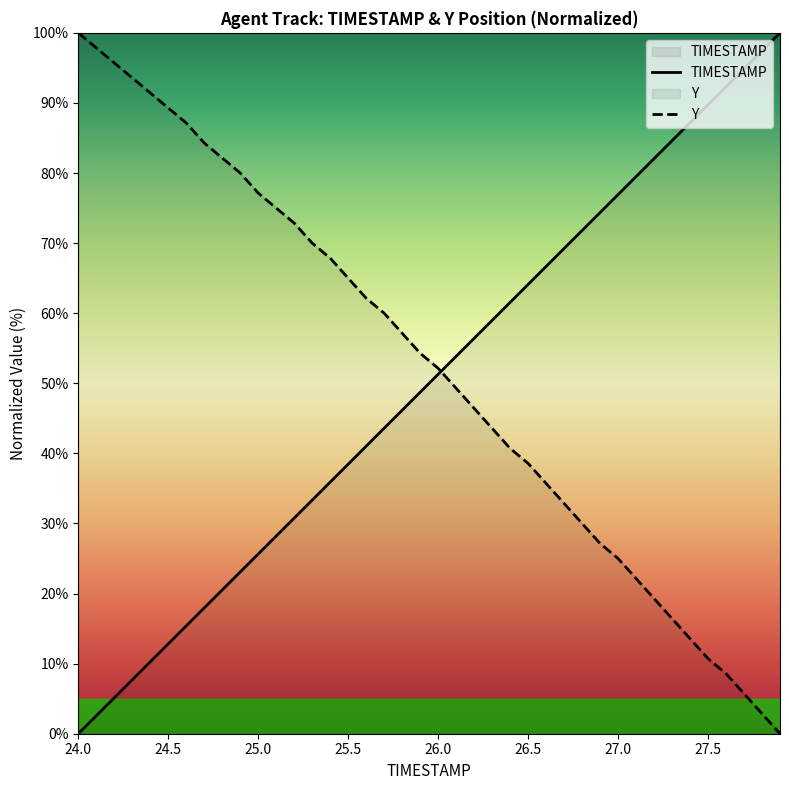

Which series has the largest total across all categories?

Y